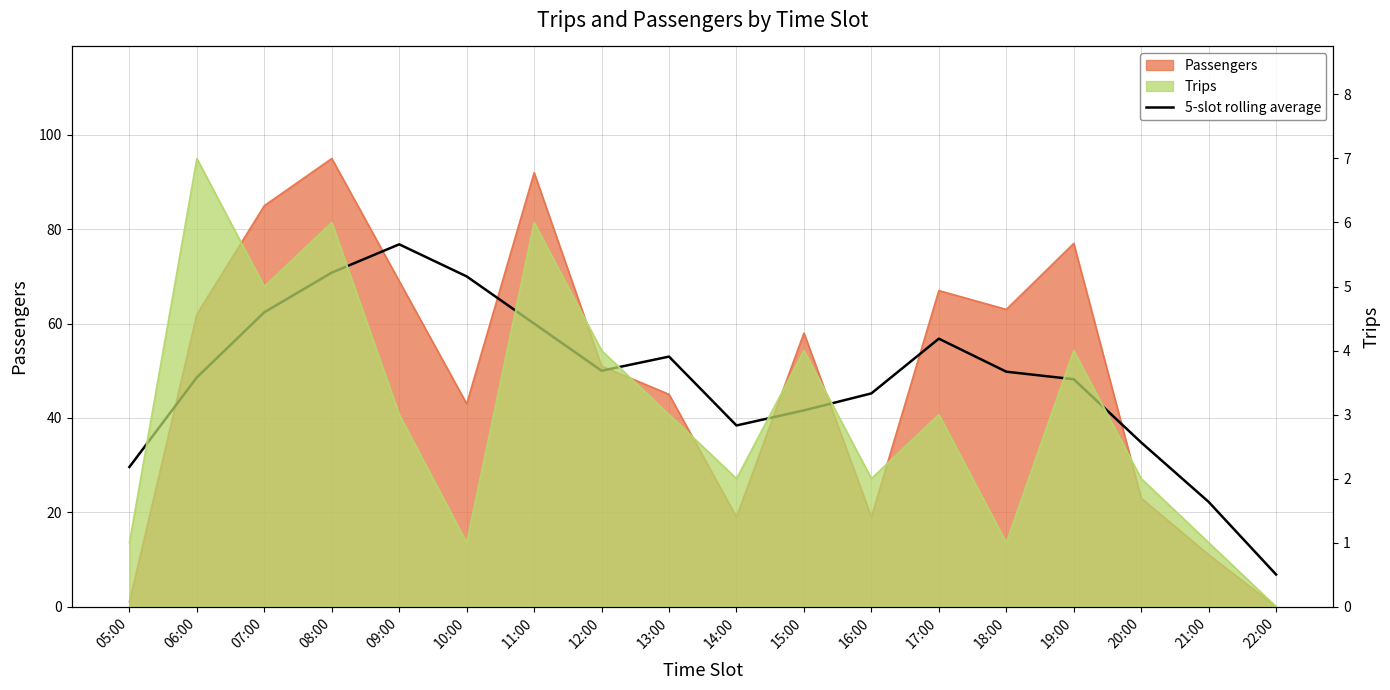

True or false: the data shows 48.6 at 06:00.

True